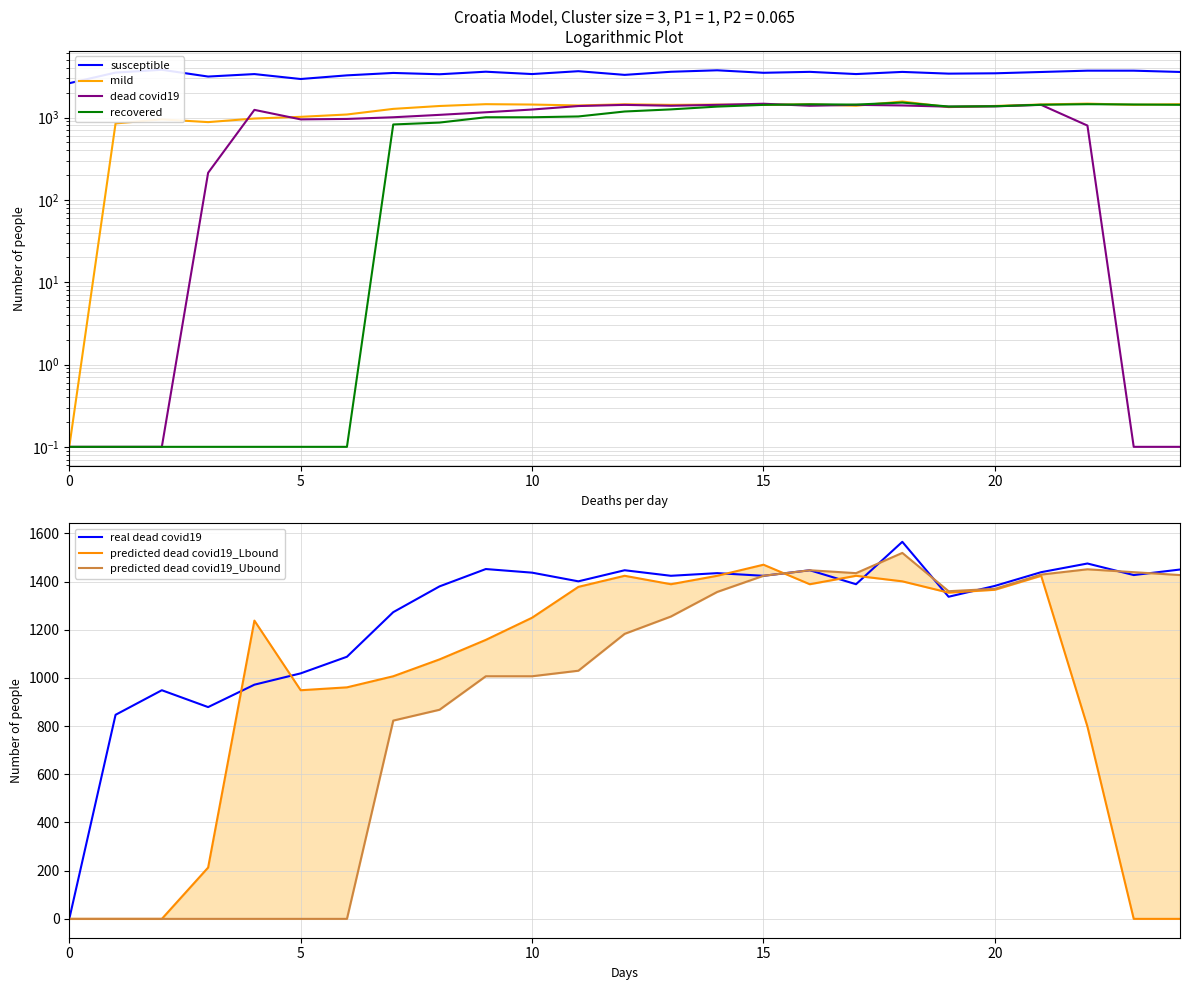

What is the highest value of the real dead covid19 series?

1565